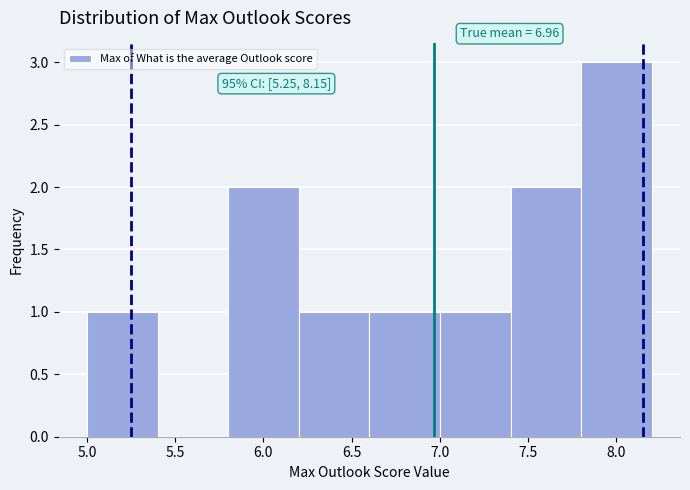

Which range on the x-axis has the tallest bar?

7.8 to 8.2